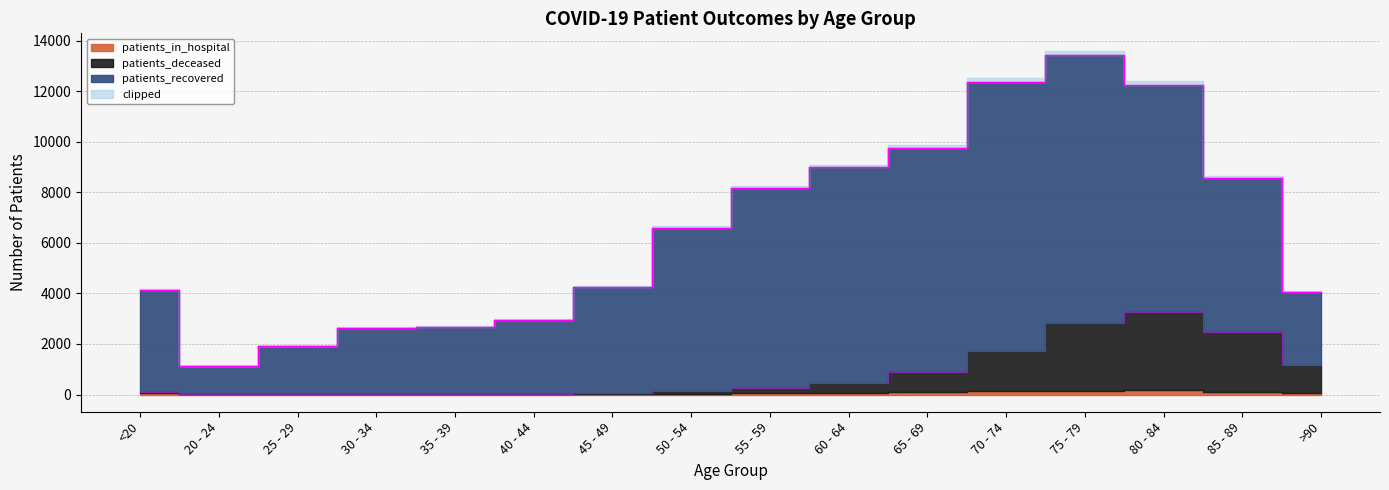

What is the lowest value of the patients_in_hospital series?

5